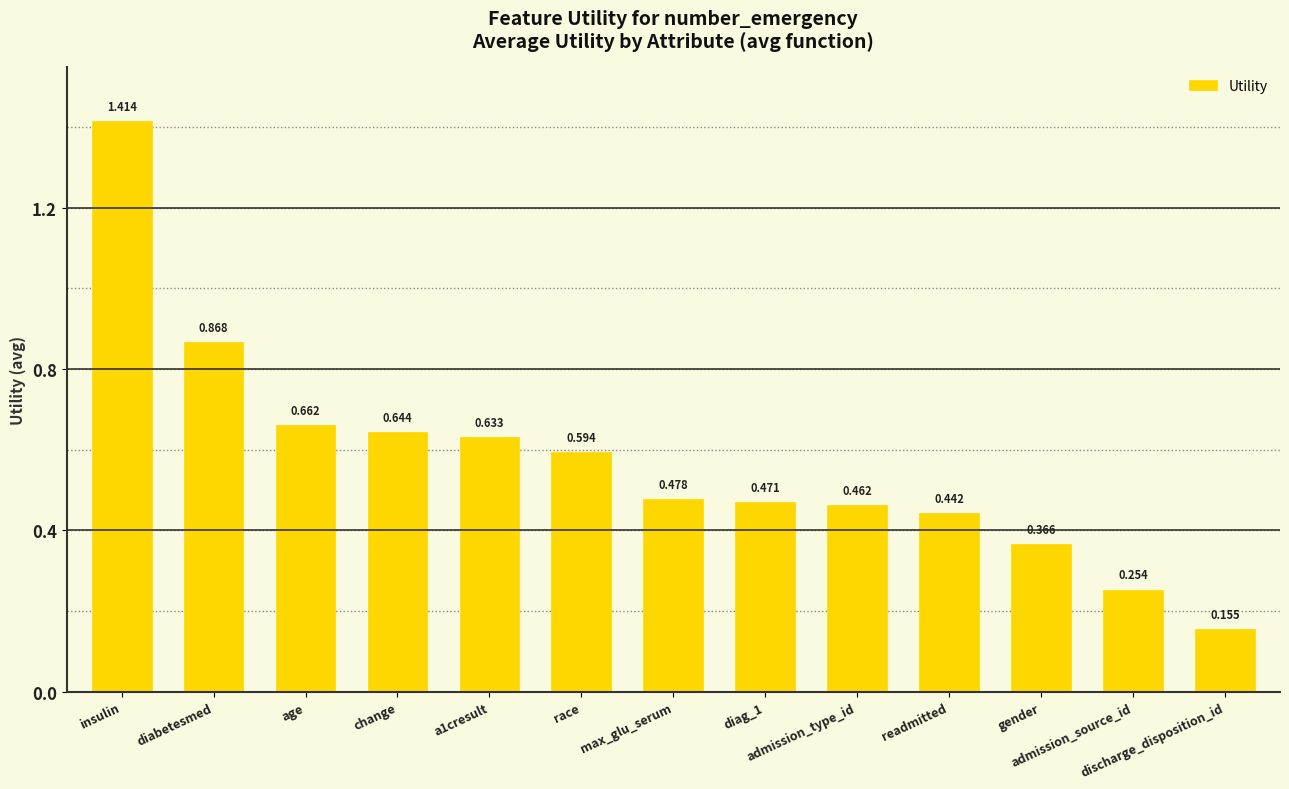

Count the number of categories in the chart.

13